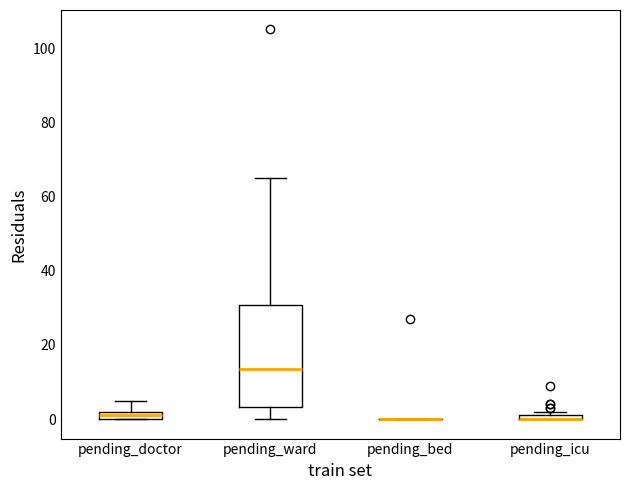

Where does the upper whisker of the box for pending_ward end on the y-axis? The values are not printed on the chart, so give them approximately, as read against the axis.

66